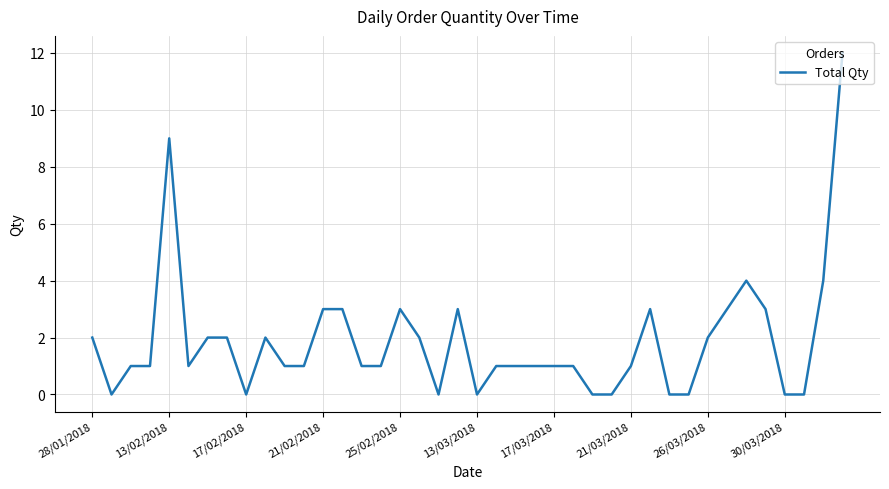

Is this an area chart (filled region under the line)?

No